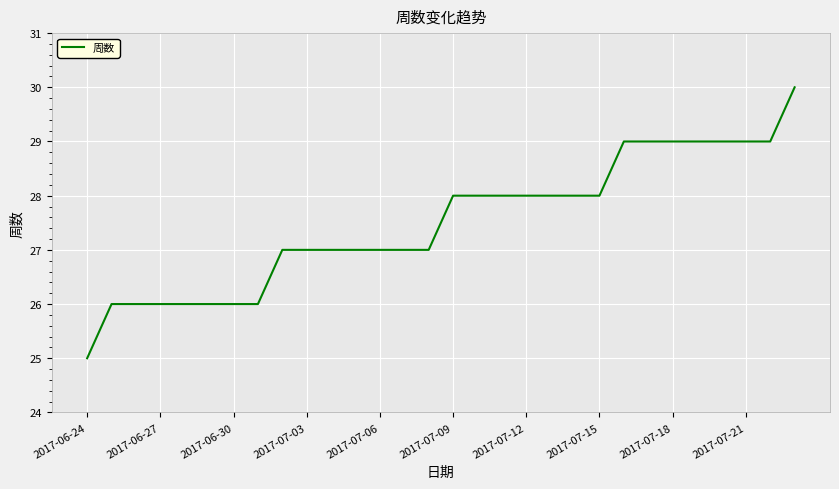

What is the smallest value displayed?

25